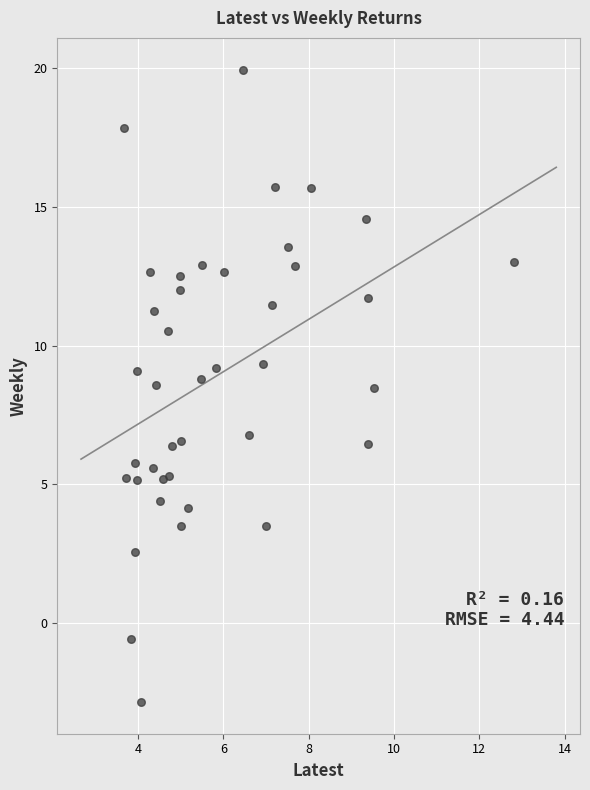

What is the range of X values (max minus min)?

9.1